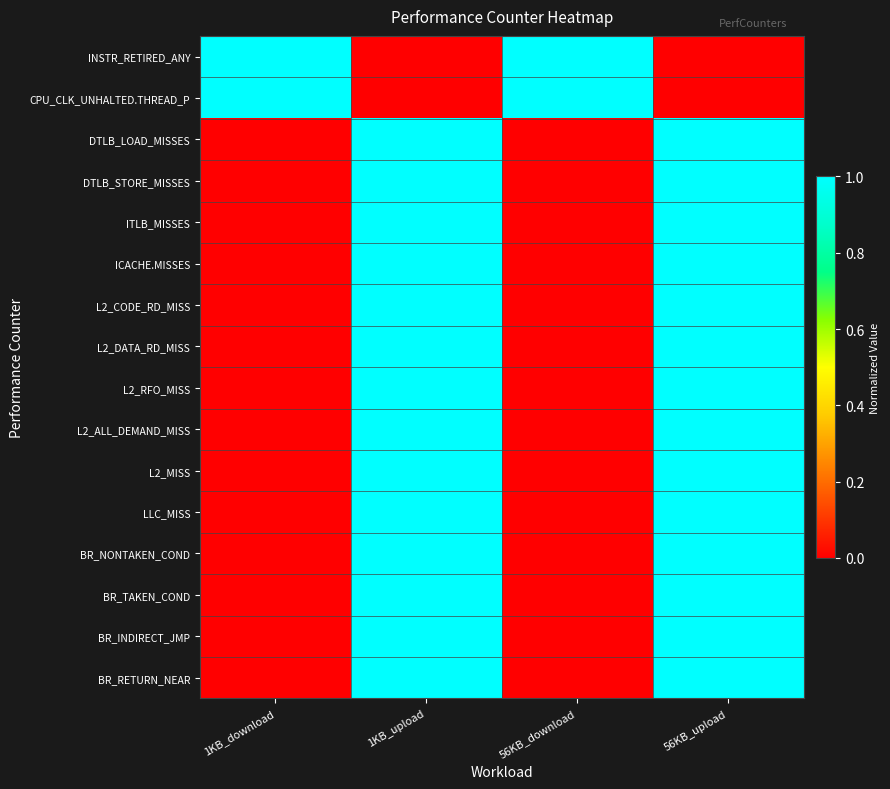

List the series in order of their peak value, highest first.

INSTR_RETIRED_ANY, CPU_CLK_UNHALTED.THREAD_P, DTLB_LOAD_MISSES, DTLB_STORE_MISSES, ITLB_MISSES, ICACHE.MISSES, L2_CODE_RD_MISS, L2_DATA_RD_MISS, L2_RFO_MISS, L2_ALL_DEMAND_MISS, L2_MISS, LLC_MISS, BR_NONTAKEN_COND, BR_TAKEN_COND, BR_INDIRECT_JMP, BR_RETURN_NEAR